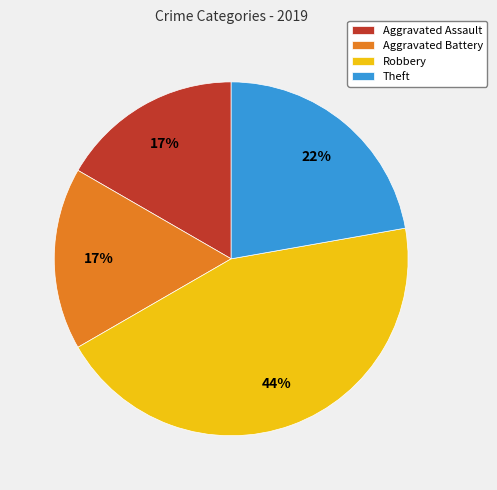

How many slices are in this pie chart?

4